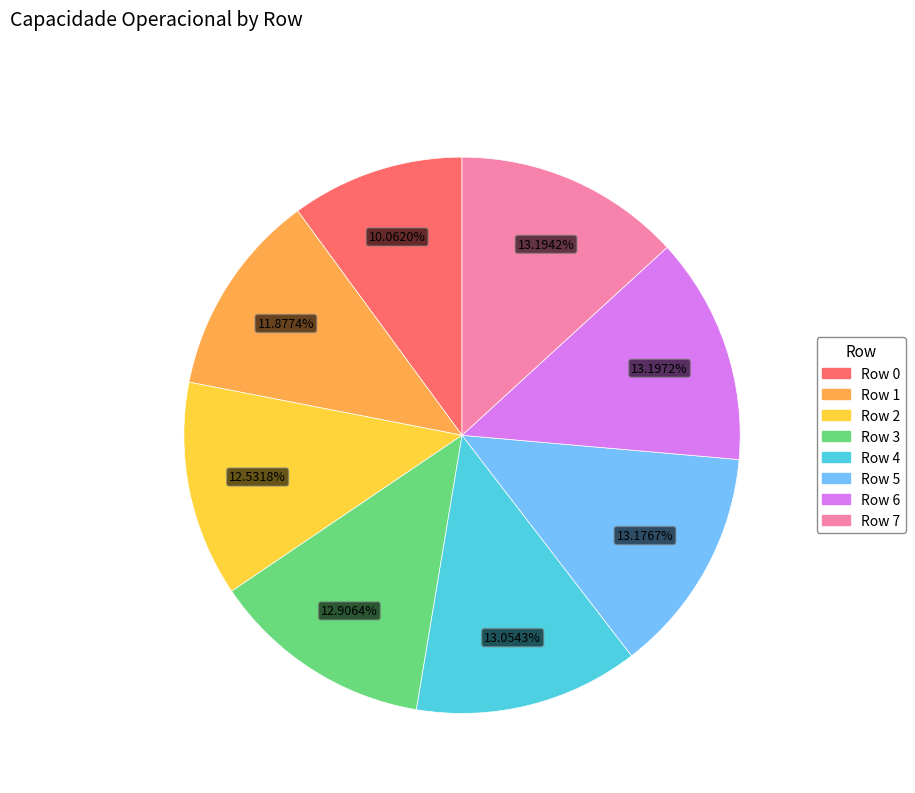

Count the number of slices in the pie.

8